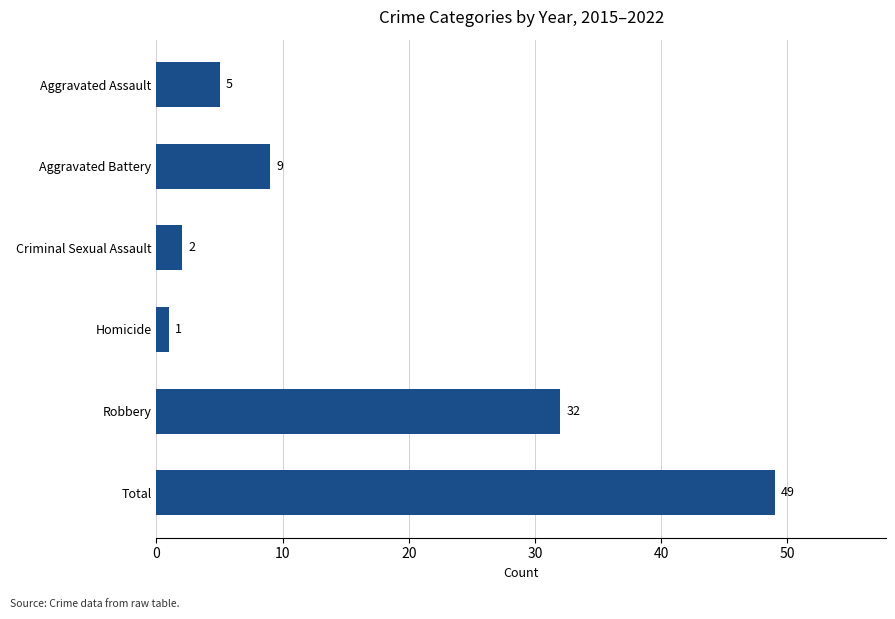

Are the bars horizontal?

Yes